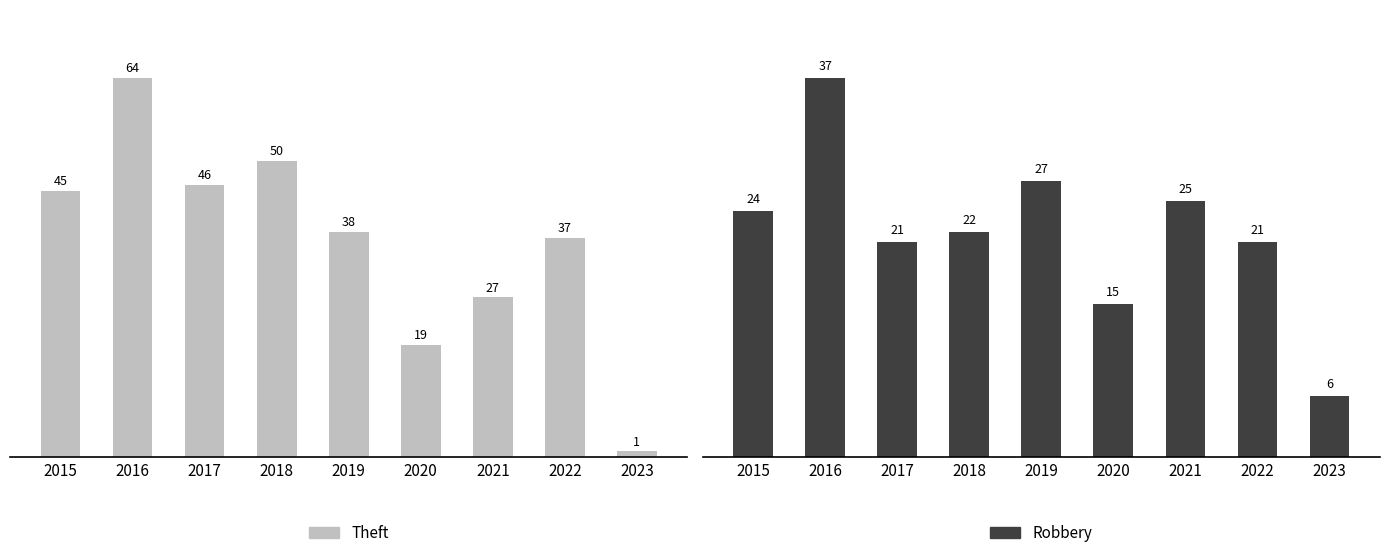

Where is Robbery nearest to the value 21?

2017